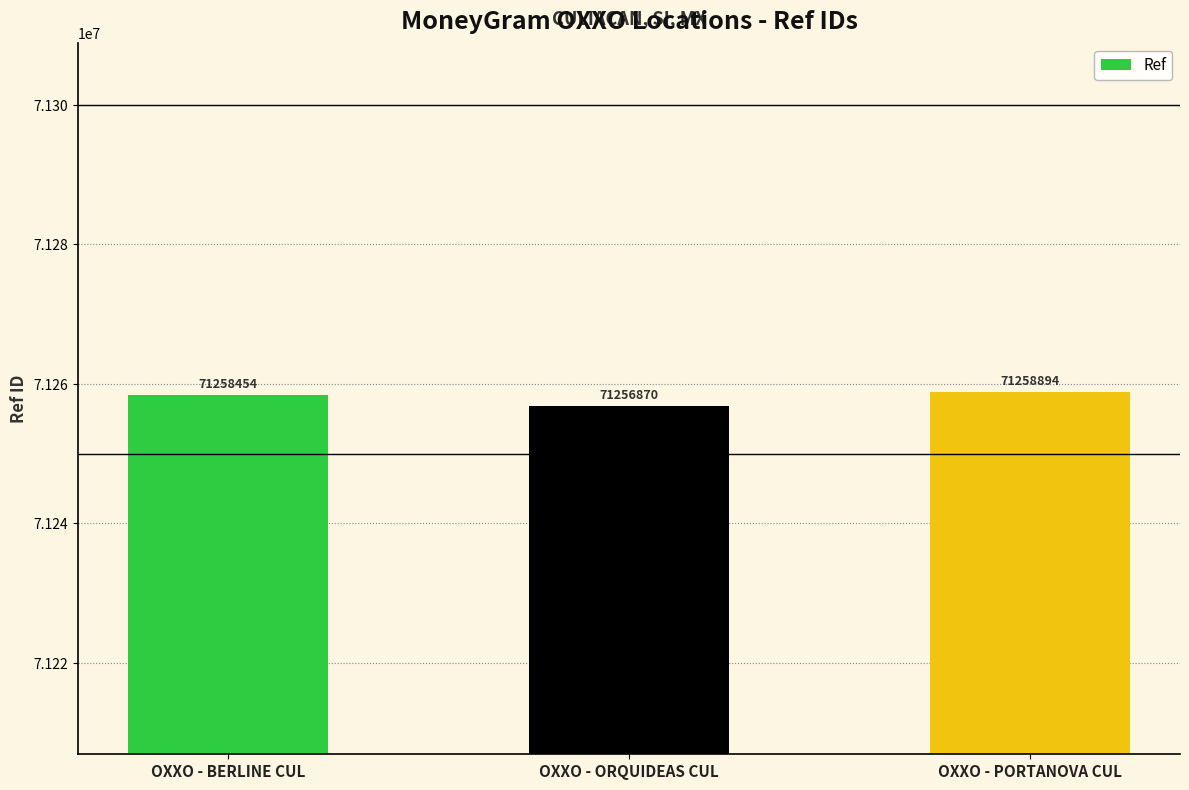

At which label is the value closest to 71257882?

OXXO - BERLINE CUL